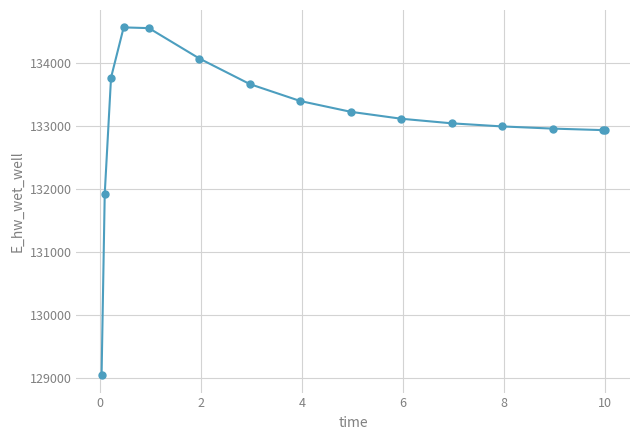

What is the difference between the maximum and minimum values?

5516.8